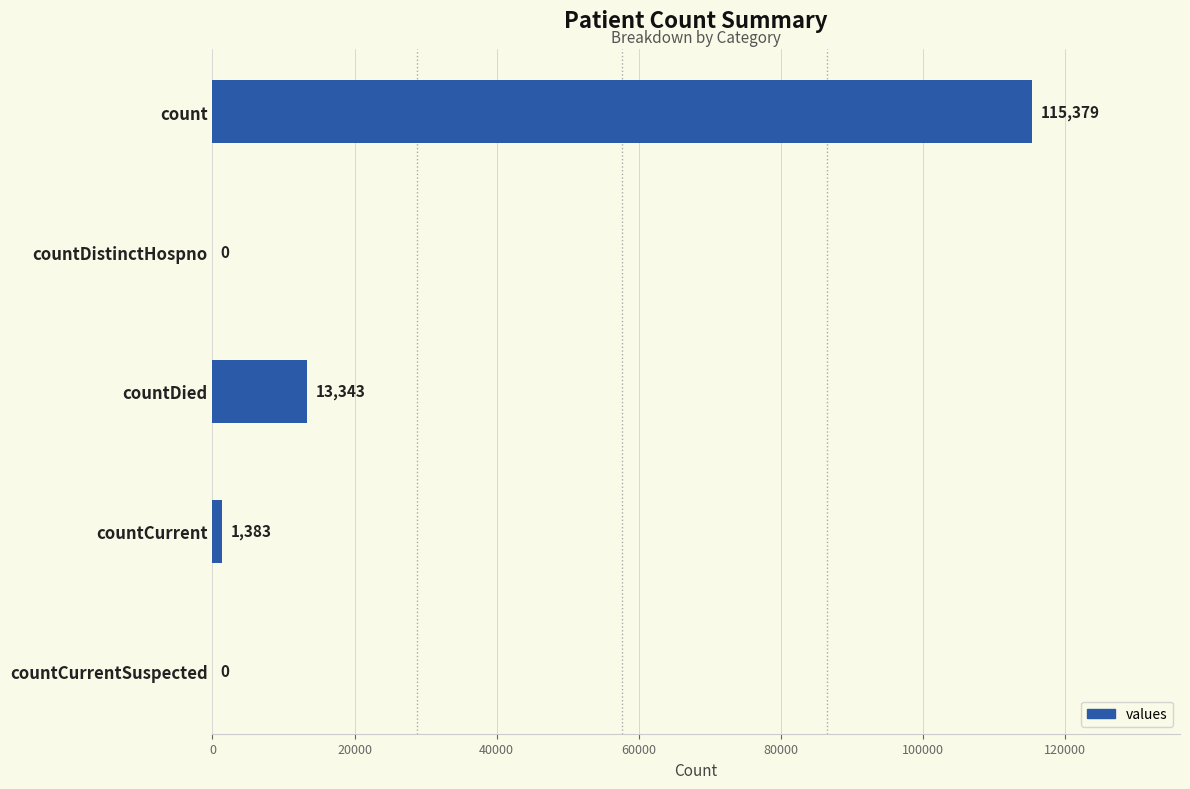

What is the sum of the values at countCurrent and countDied?

14726